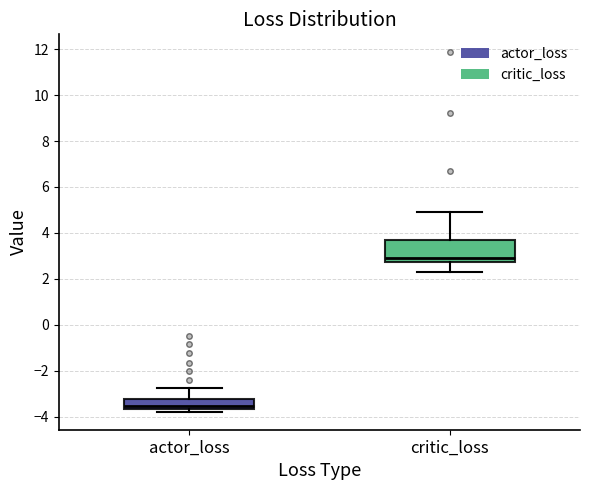

Reading left to right, transcribe this box plot: for each box, give where its median line is, the range the box spans, and where its two whiskers end, as read against the y-axis. The values are not printed on the chart, so give them approximately, as read against the axis.

actor_loss: median -3.6 (just above the box's lower edge), box -3.6 to -3.2, whiskers -3.8 to -2.8
critic_loss: median 3.0, box 2.8 to 3.6, whiskers 2.2 to 5.0